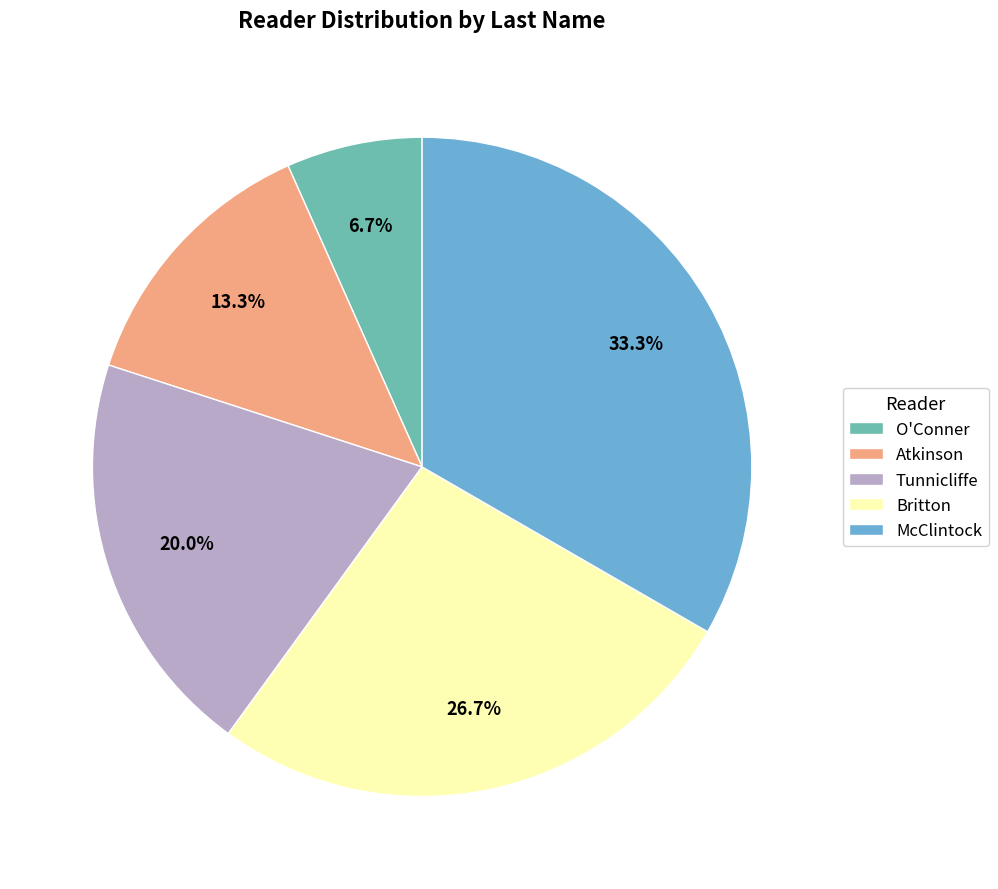

Which slice is the smallest?

O'Conner